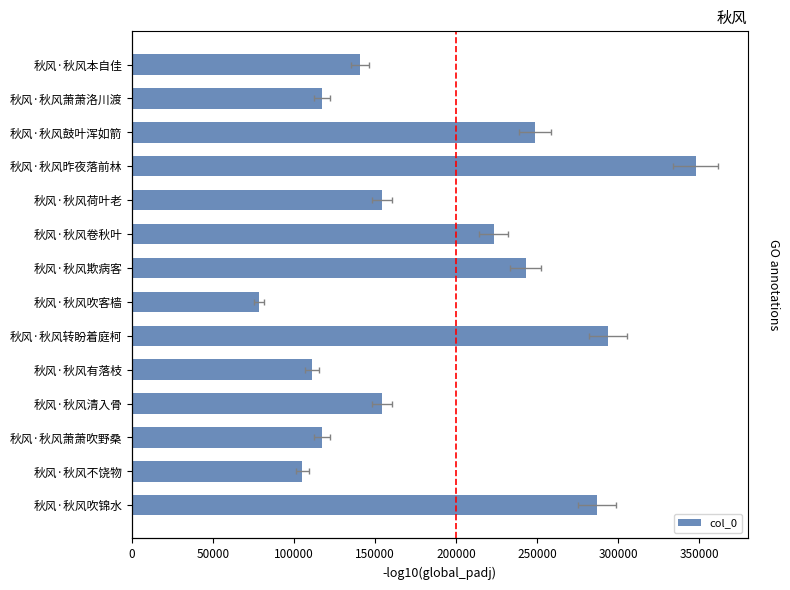

How many bars are there in total?

14